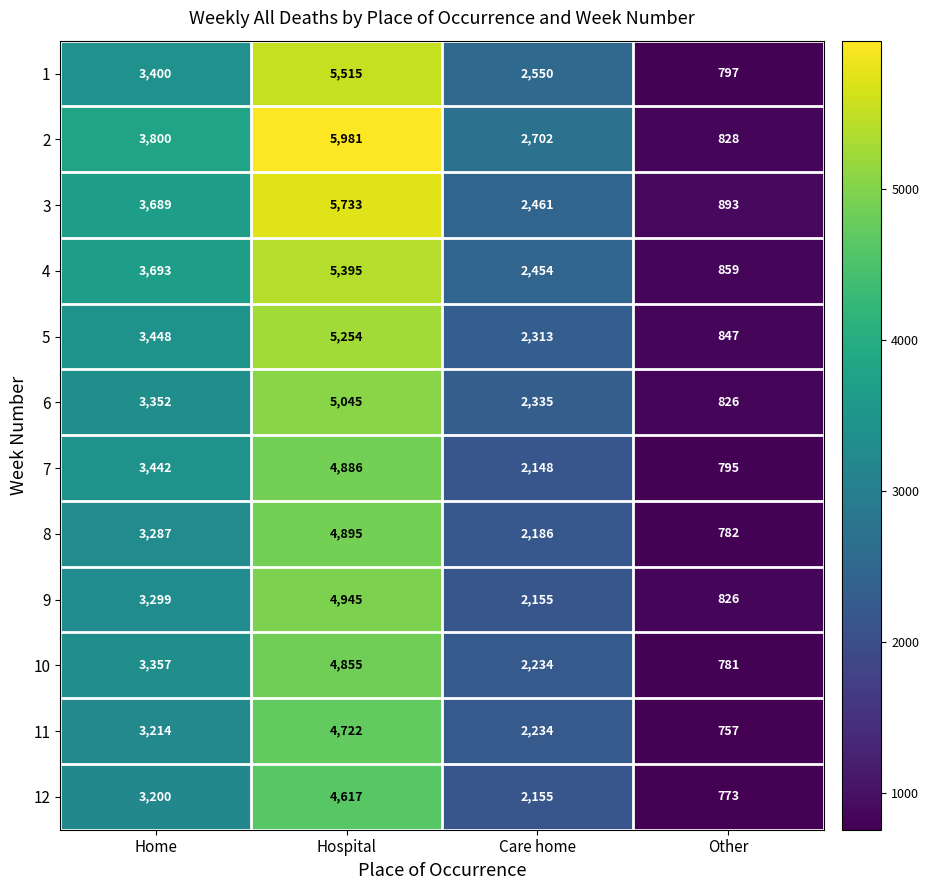

List the series in order of their peak value, highest first.

2, 3, 1, 4, 5, 6, 9, 8, 7, 10, 11, 12